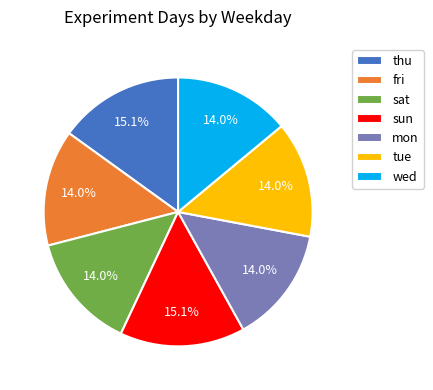

Is thu the majority of the pie?

No